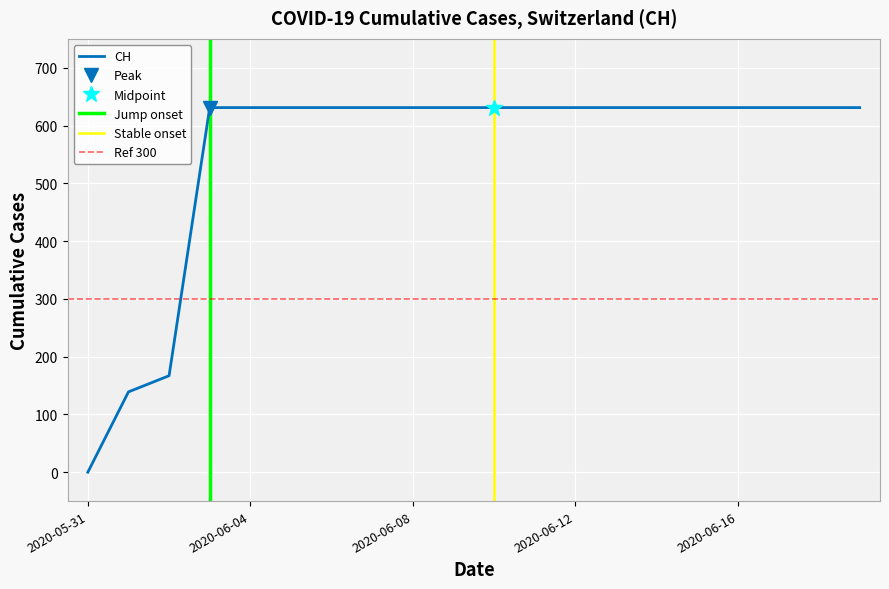

The value at 2020-06-03 is 631. True or false?

True